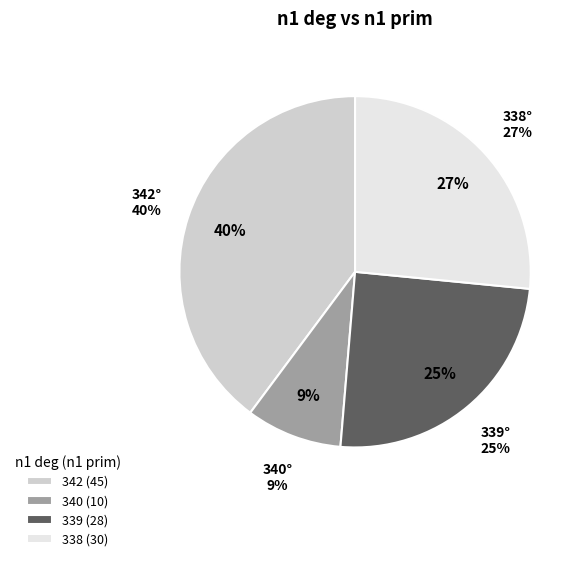

Count the number of slices in the pie.

4